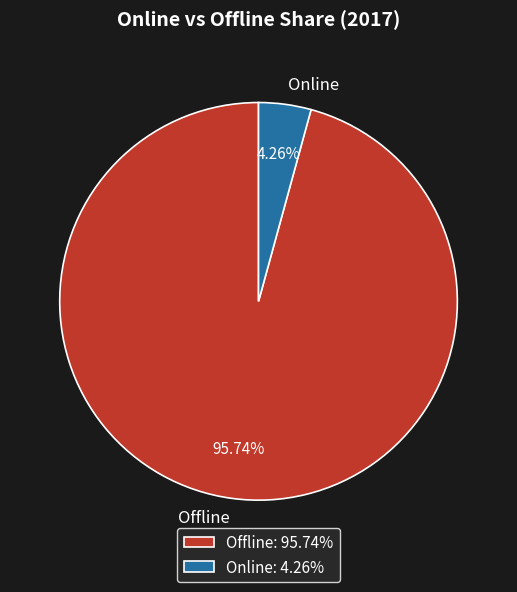

Which category has the smallest portion of the pie?

Online